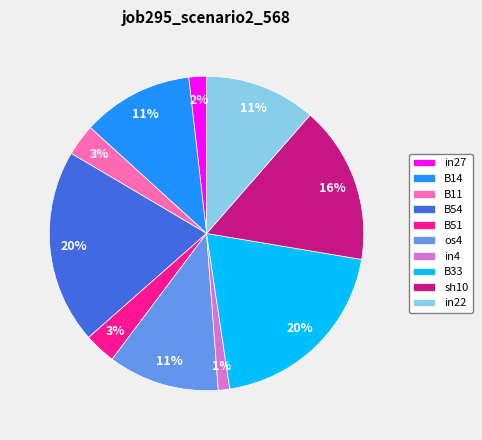

How many segments does this pie chart have?

10